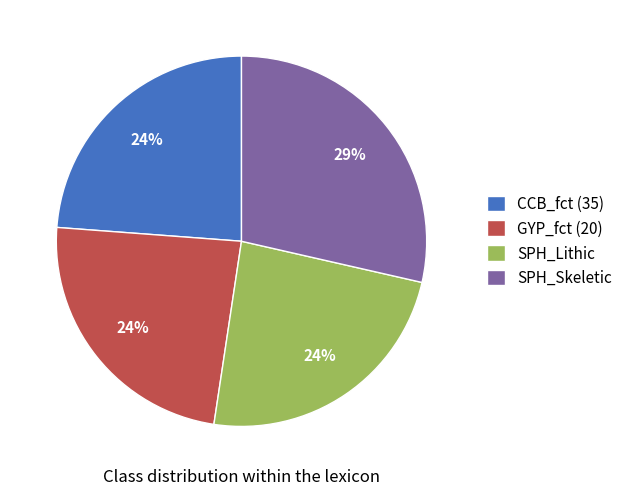

Count the number of slices in the pie.

4